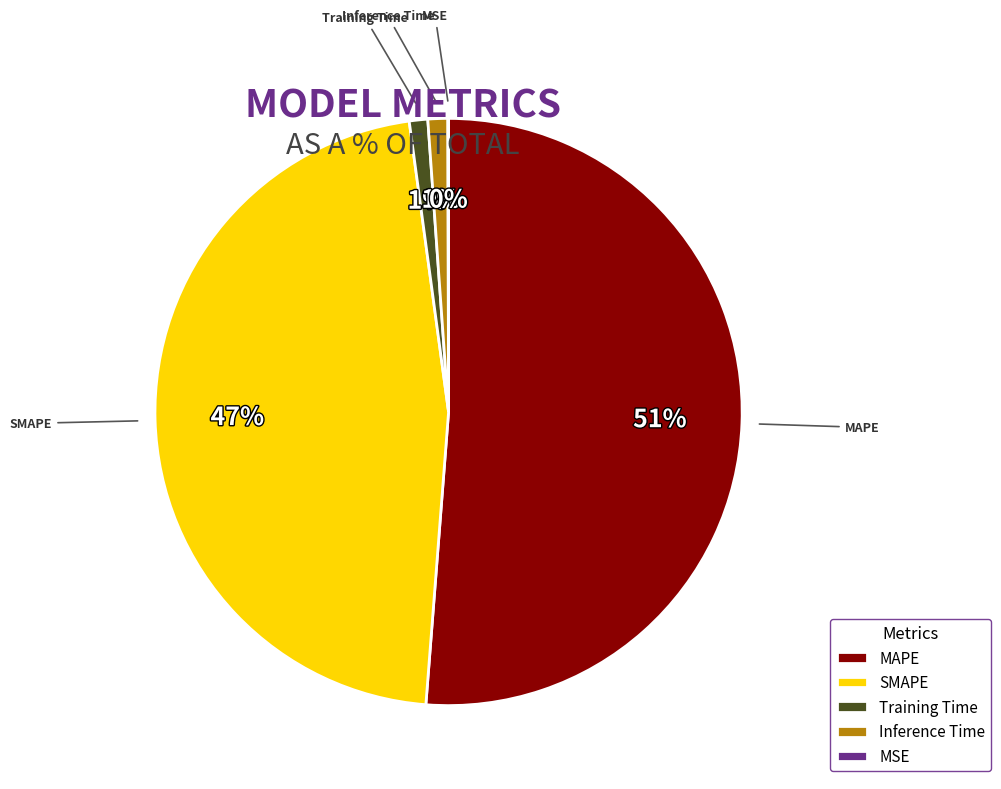

Which category accounts for the majority?

MAPE